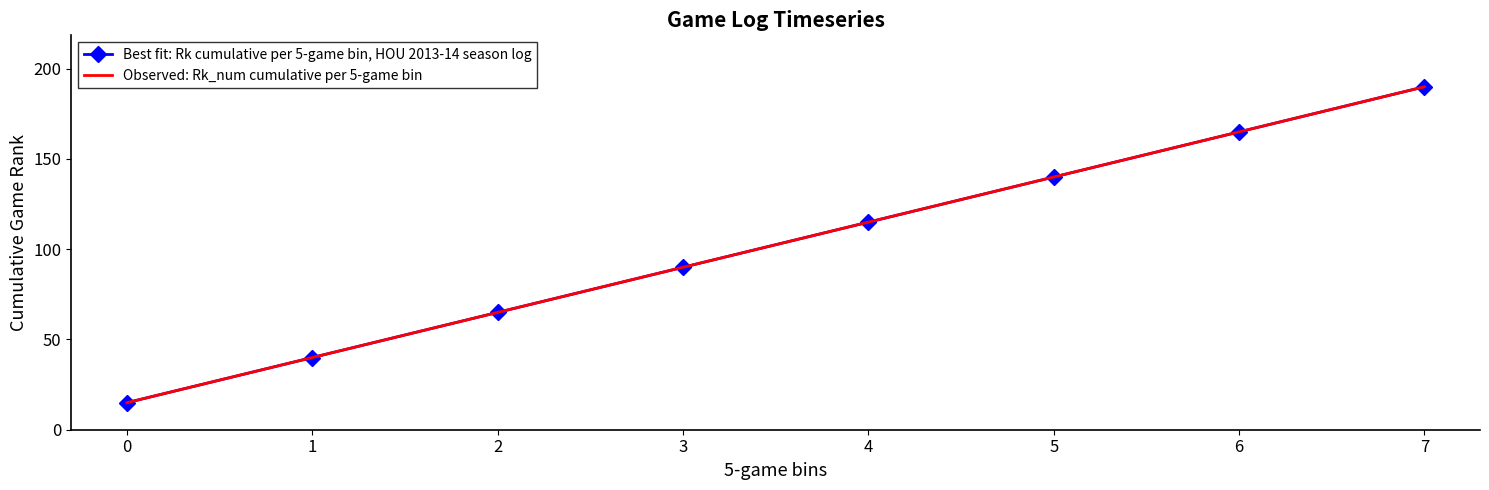

What is the value of the Observed: Rk_num cumulative per 5-game bin point at the 3rd from the left?

65